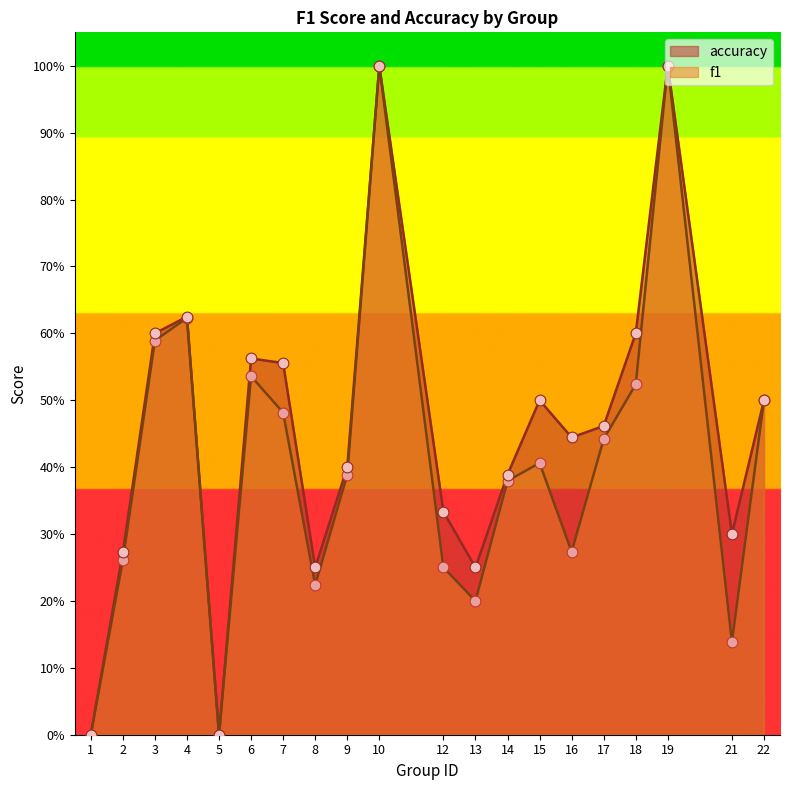

What is the total value across all series at 12?

0.6